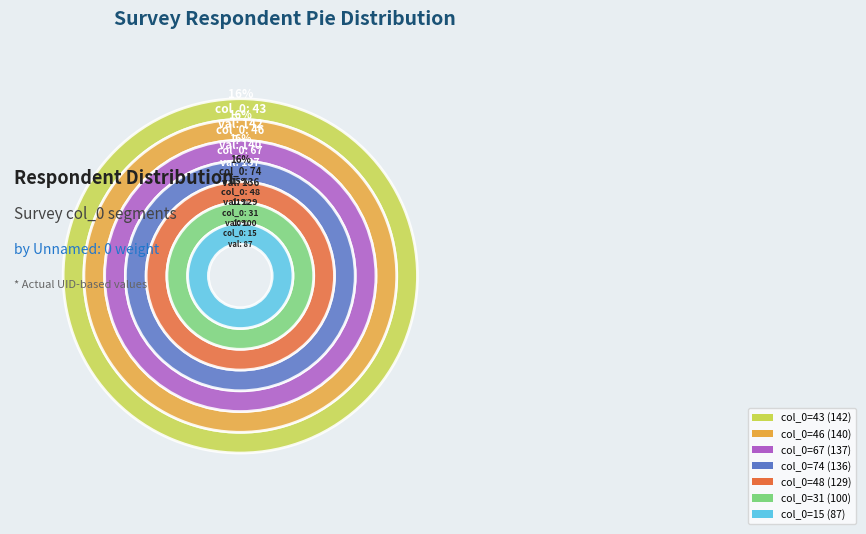

How many segments does this pie chart have?

7